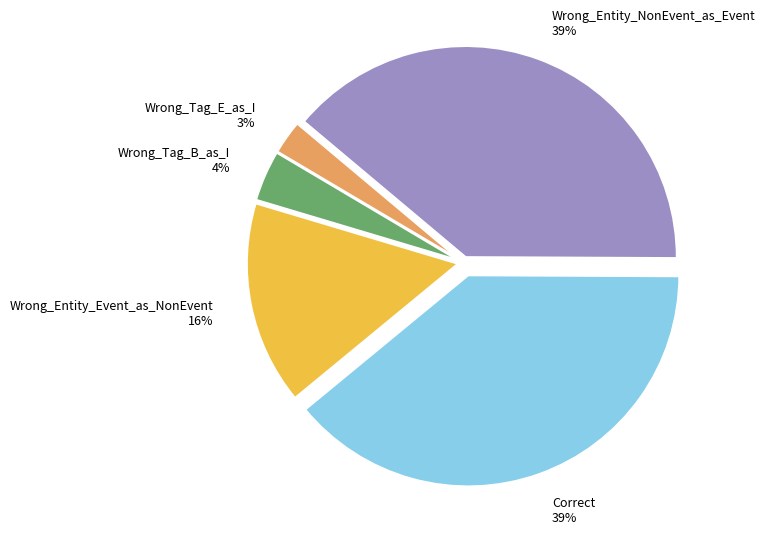

What is the smallest slice in the pie chart?

Wrong_Tag_E_as_I